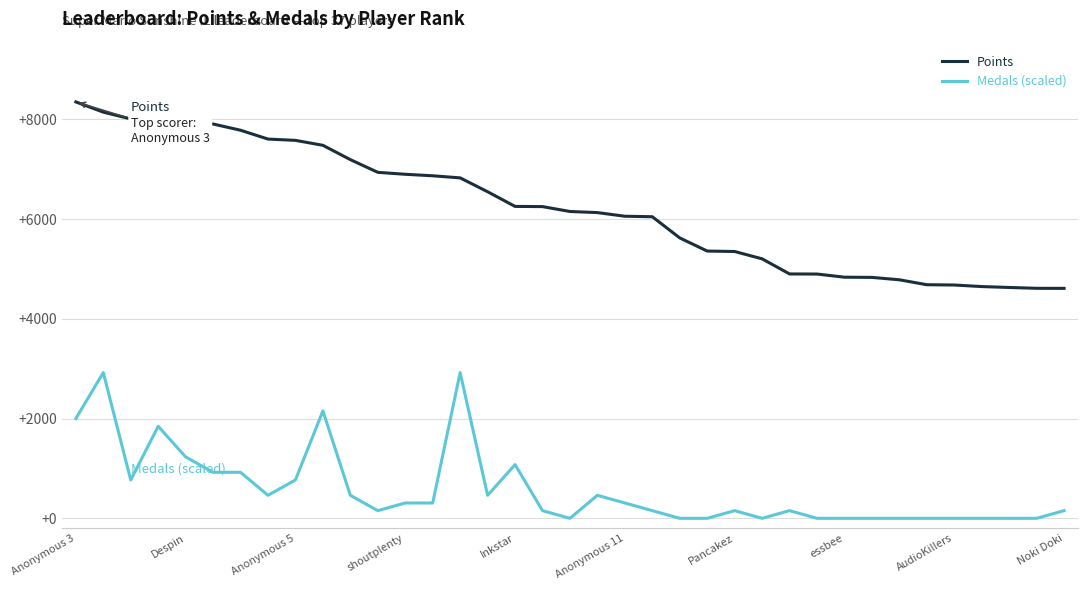

Which series has the largest range (max minus min)?

Points